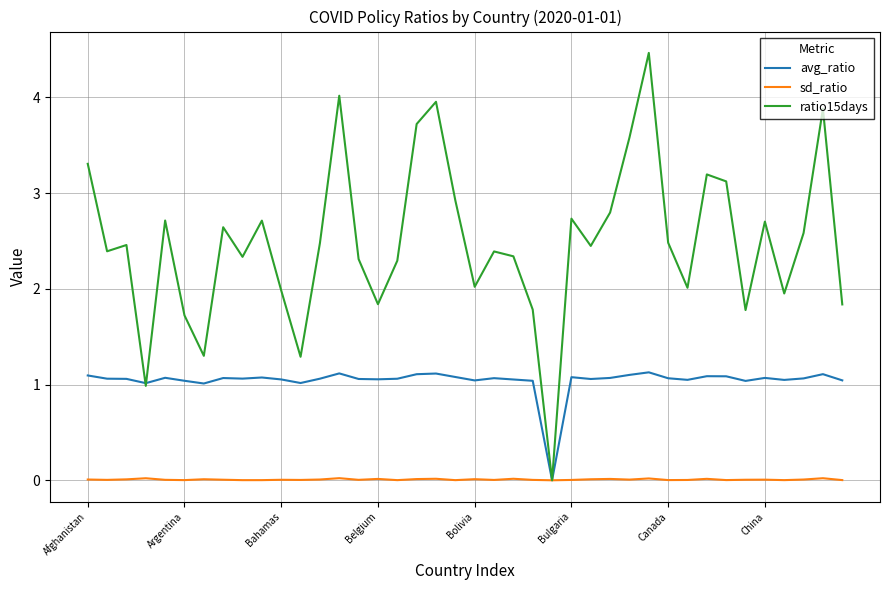

What is the difference between the maximum and minimum values in the ratio15days series?

4.5